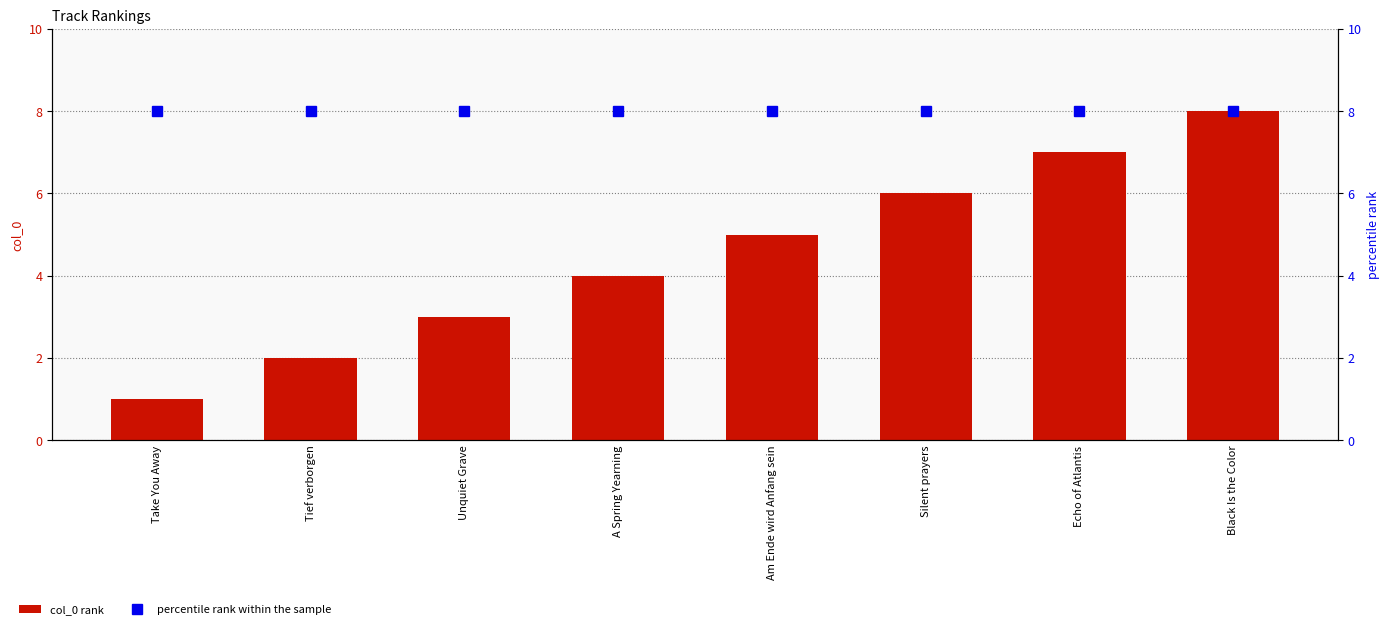

Between Am Ende wird Anfang sein and Silent prayers, which series saw the biggest shift?

col_0